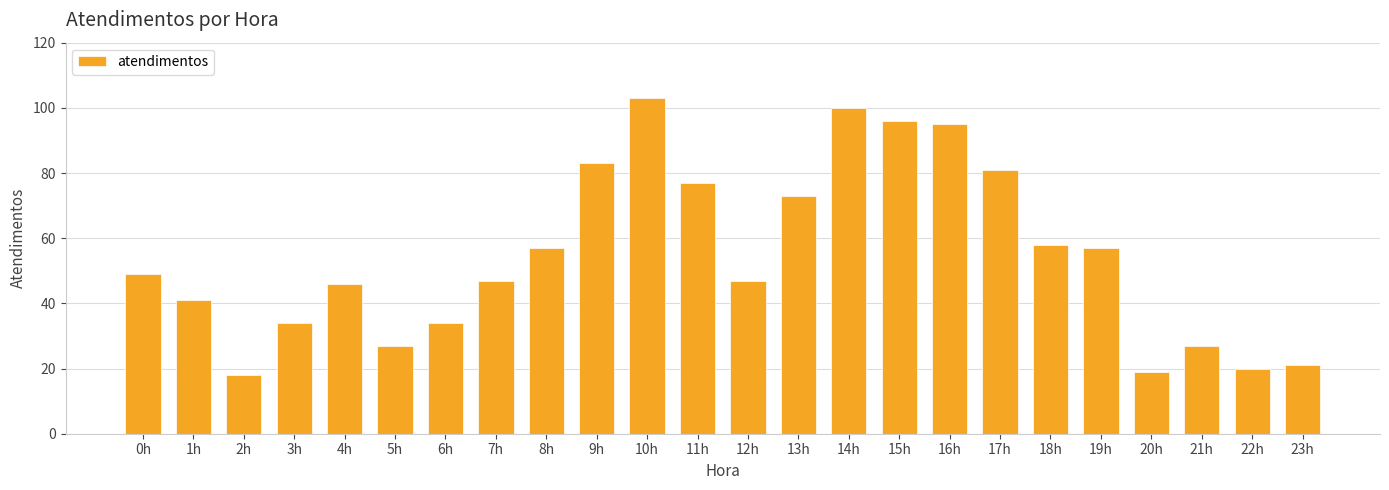

Approximately how many times larger is the value at 9h compared to 17h?

1.0